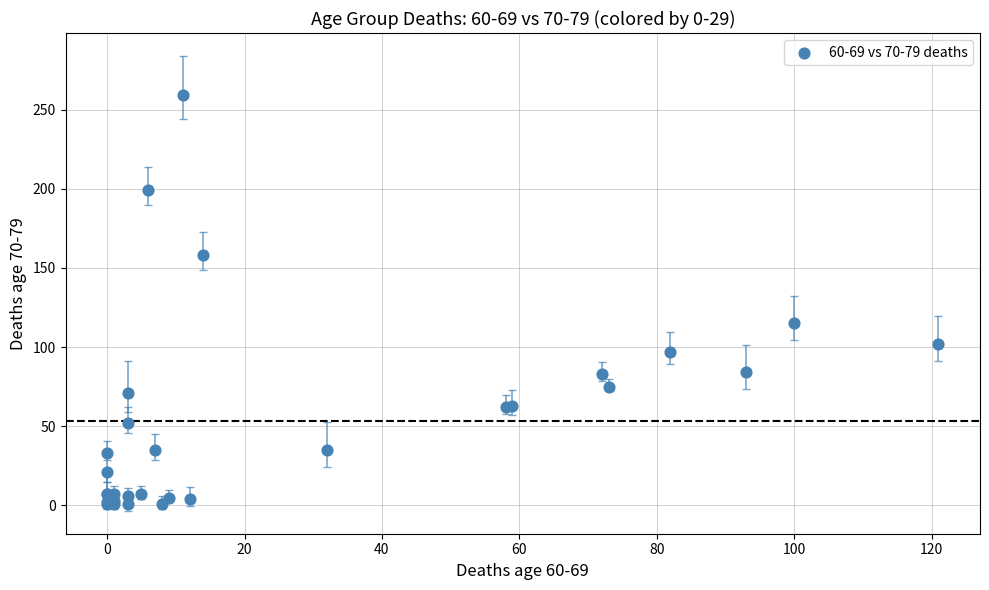

What Y value in the scatter plot is closest to 130?

115